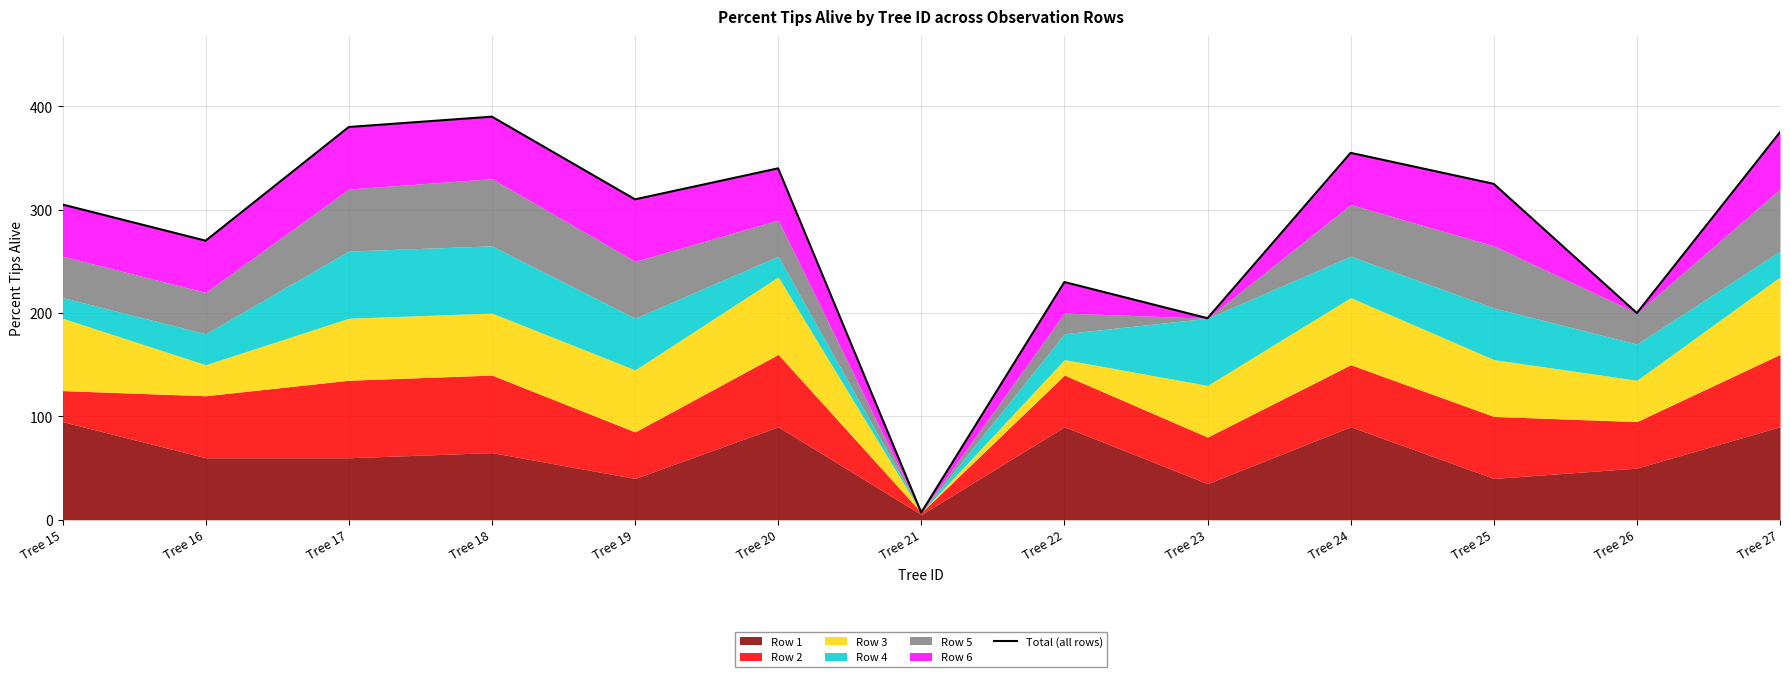

The chart shows a value of 493 at Tree 20. True or false?

False